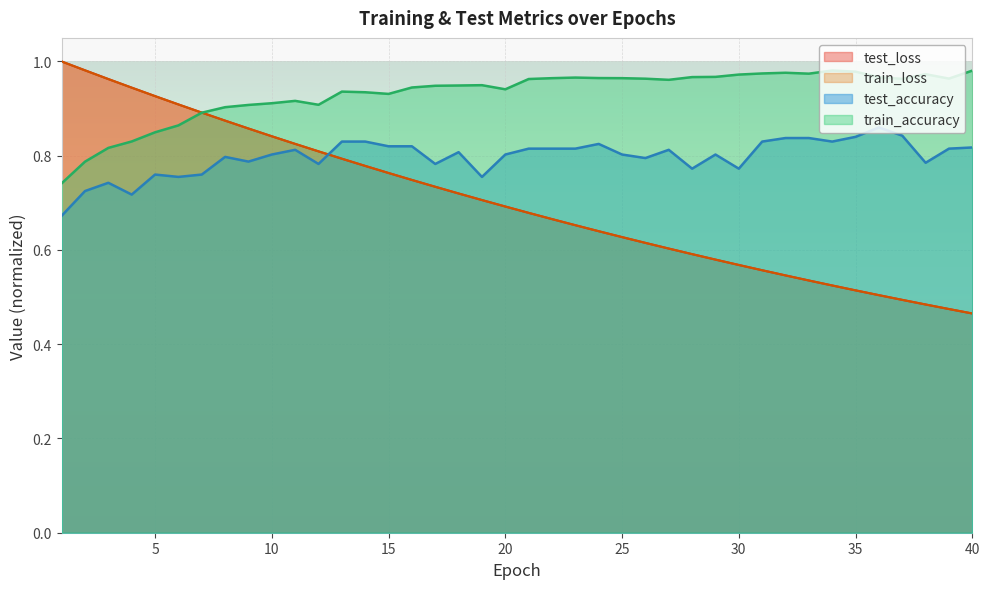

What is the difference between the highest and lowest values at 16?

0.2